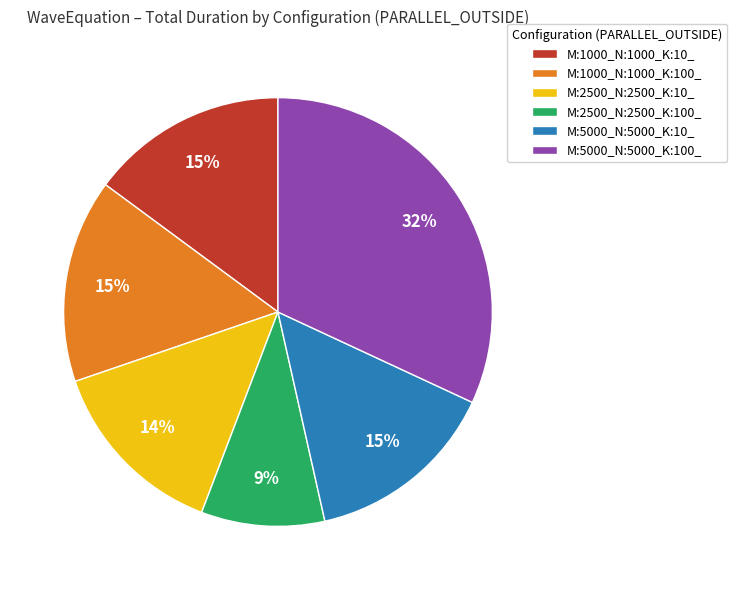

To the nearest percent, what percentage of the pie is M:1000_N:1000_K:100_?

15%